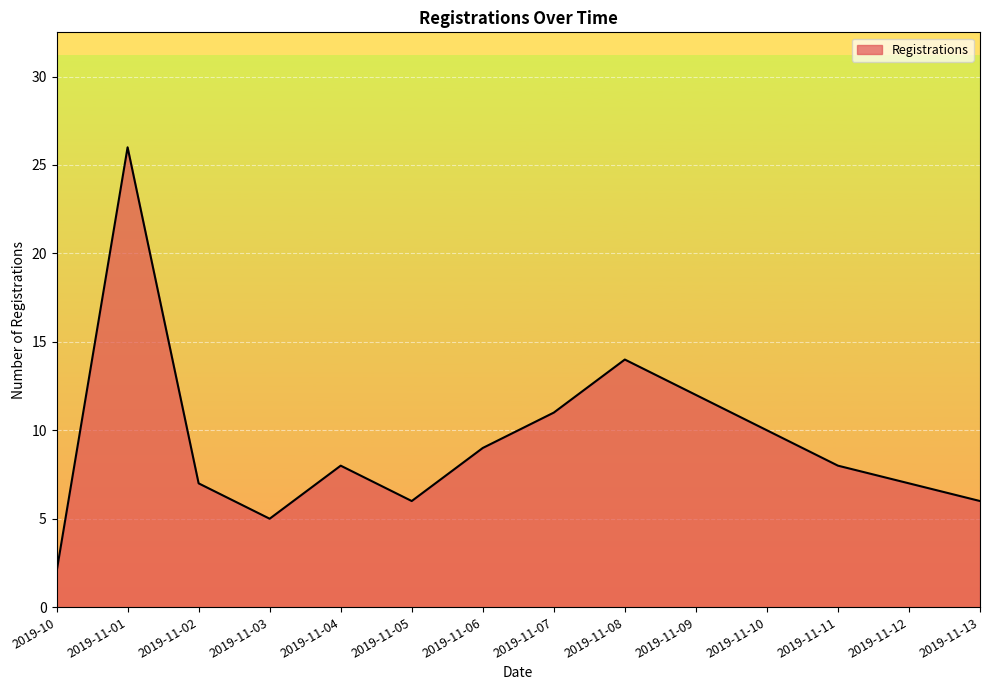

What position from the left is 2019-11-09?

10